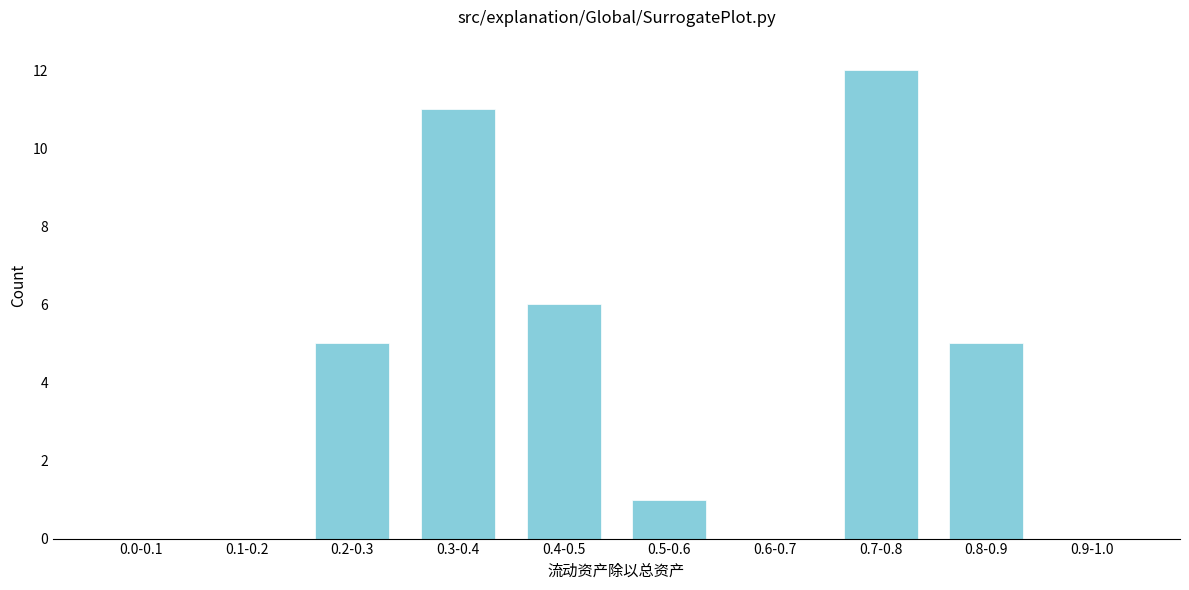

Reading left to right, extract all data points from this chart.

0.0-0.1=0	0.1-0.2=0	0.2-0.3=5	0.3-0.4=11	0.4-0.5=6	0.5-0.6=1	0.6-0.7=0	0.7-0.8=12	0.8-0.9=5	0.9-1.0=0